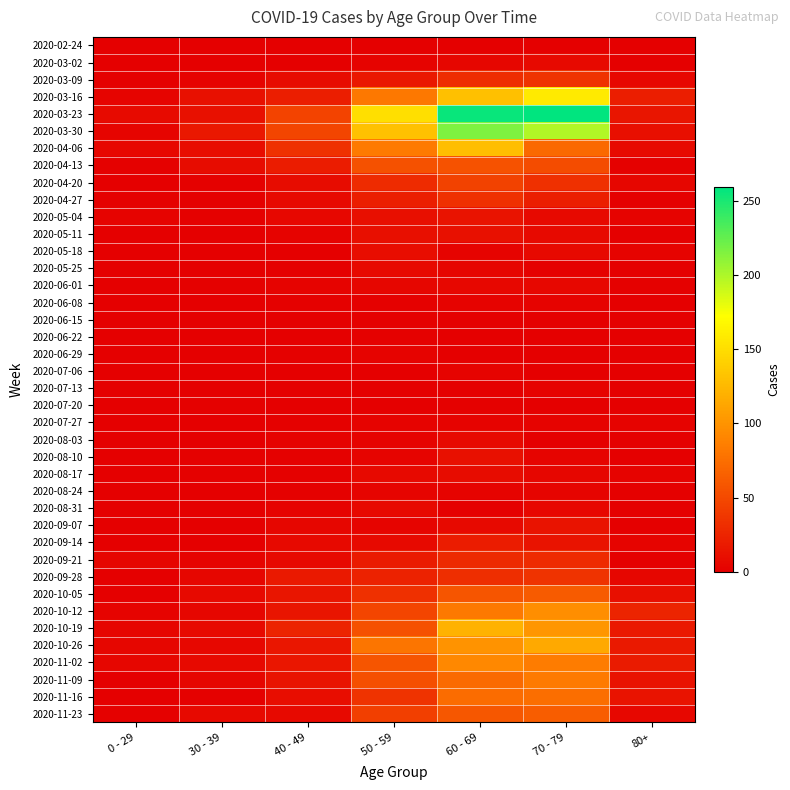

What is the total value across all series at 50 - 59?

1115